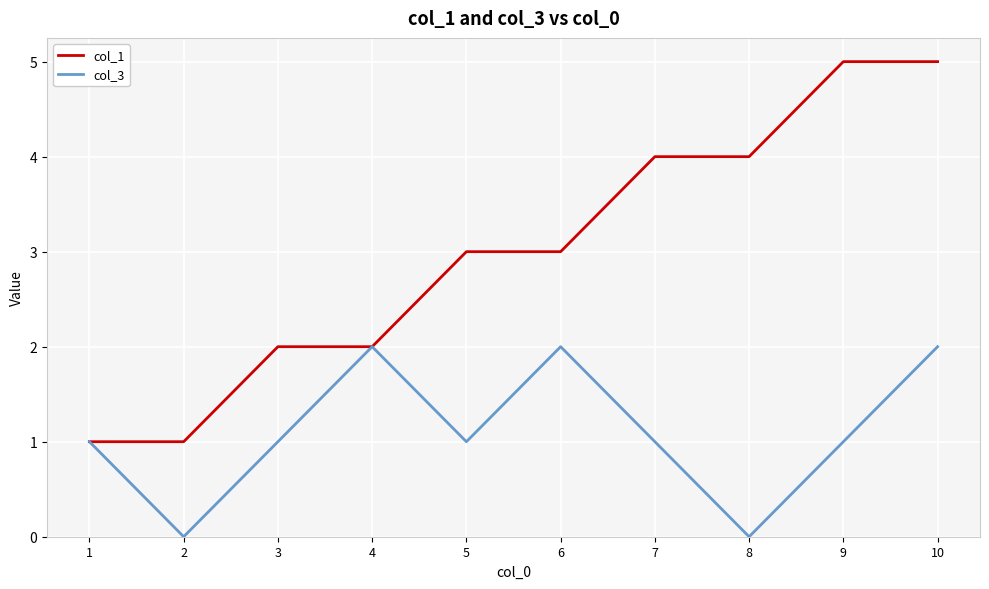

What are all the series names shown in the legend?

col_1, col_3